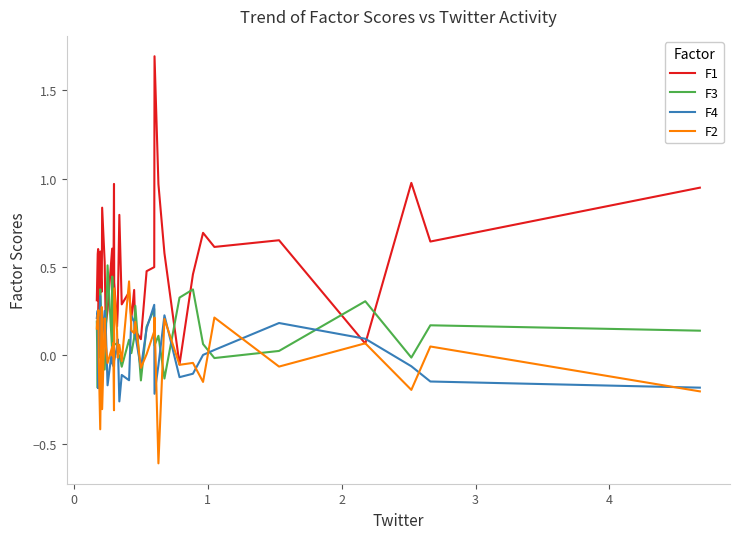

List the series in order of their peak value, lowest first.

F4, F2, F3, F1